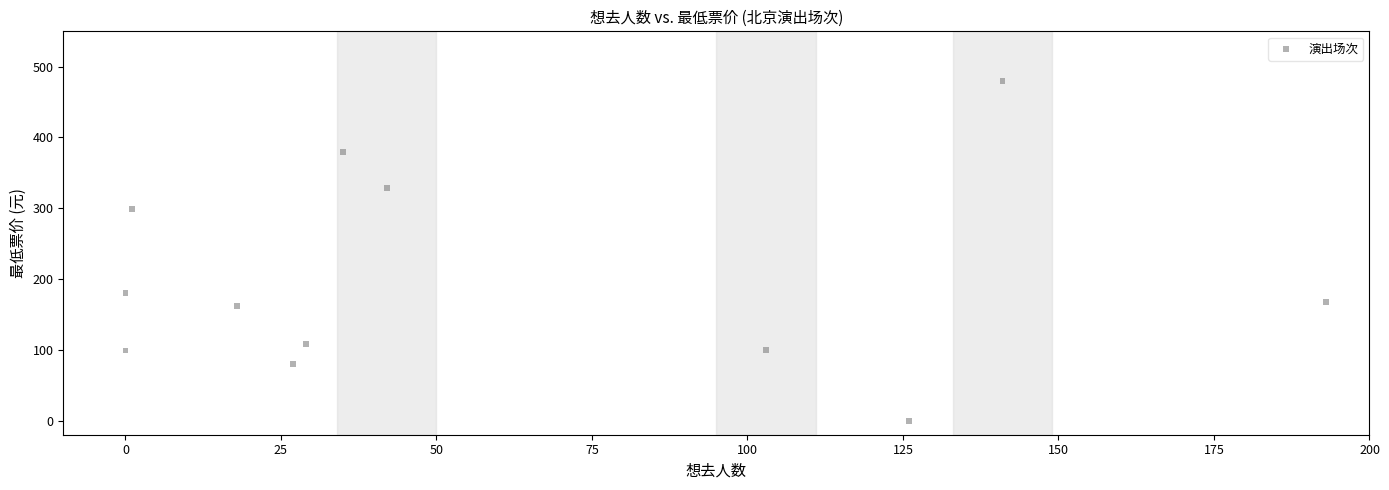

What is the average Y value?

199